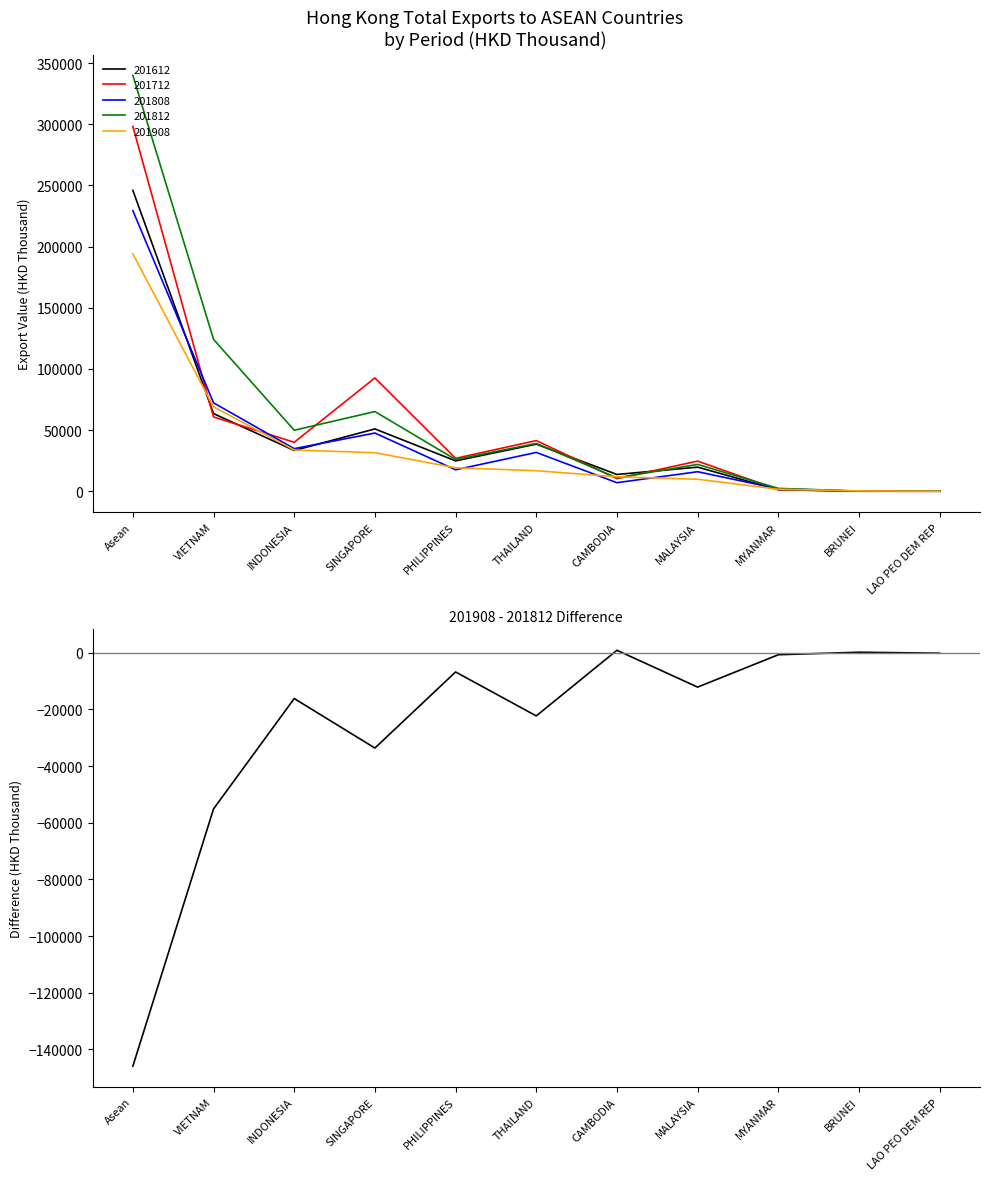

What is the greatest value displayed?

875.7